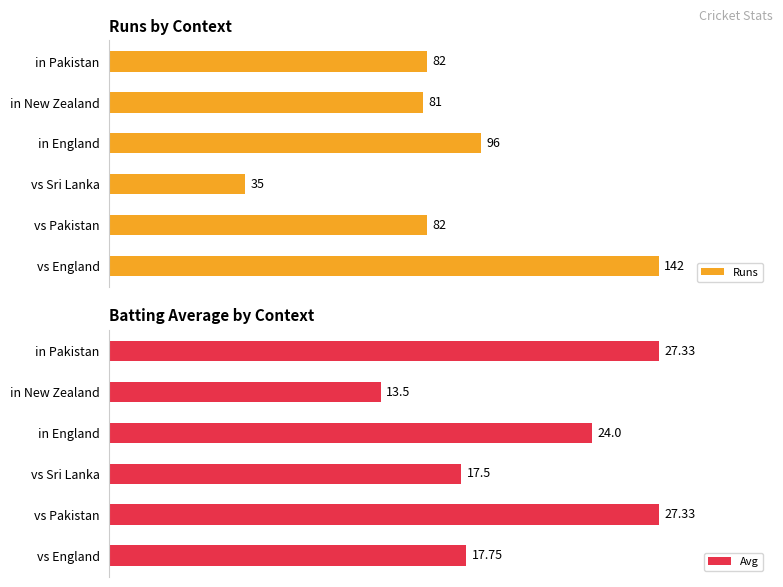

How many values in the Runs series are below 57?

1